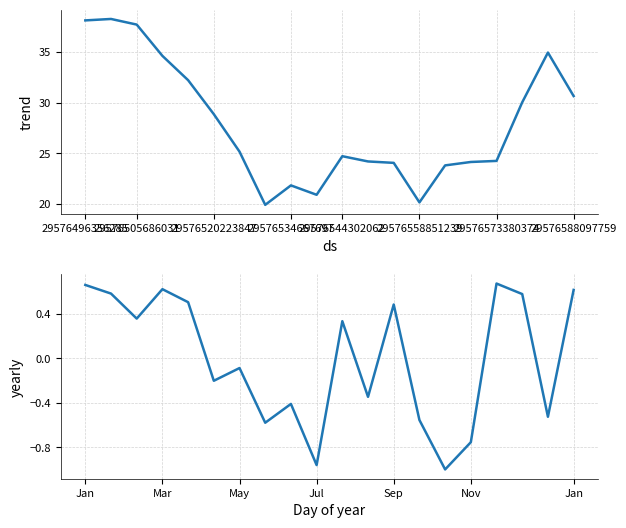

Count the number of categories in the chart.

20